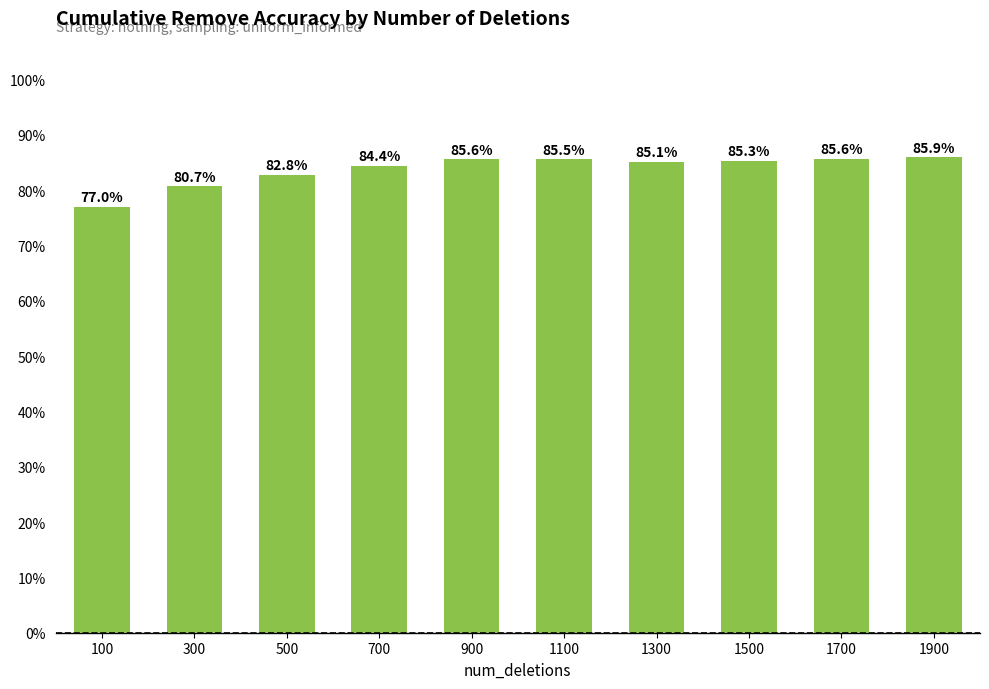

Are the bars horizontal?

No